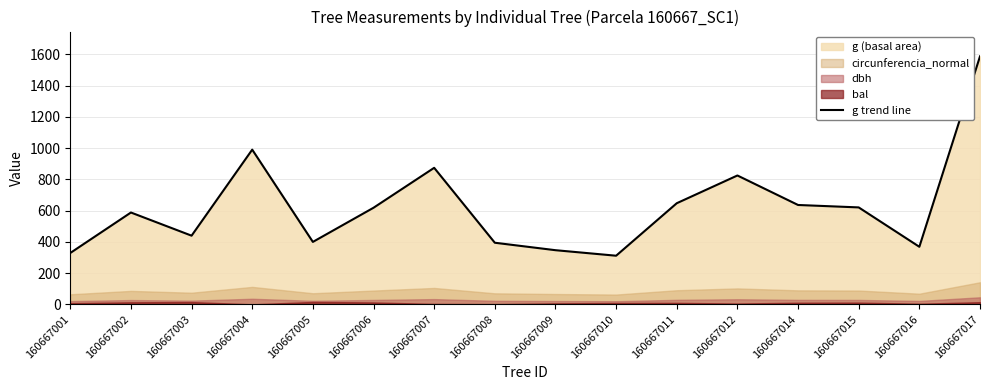

Between 160667001 and 160667004, which is larger?

160667004